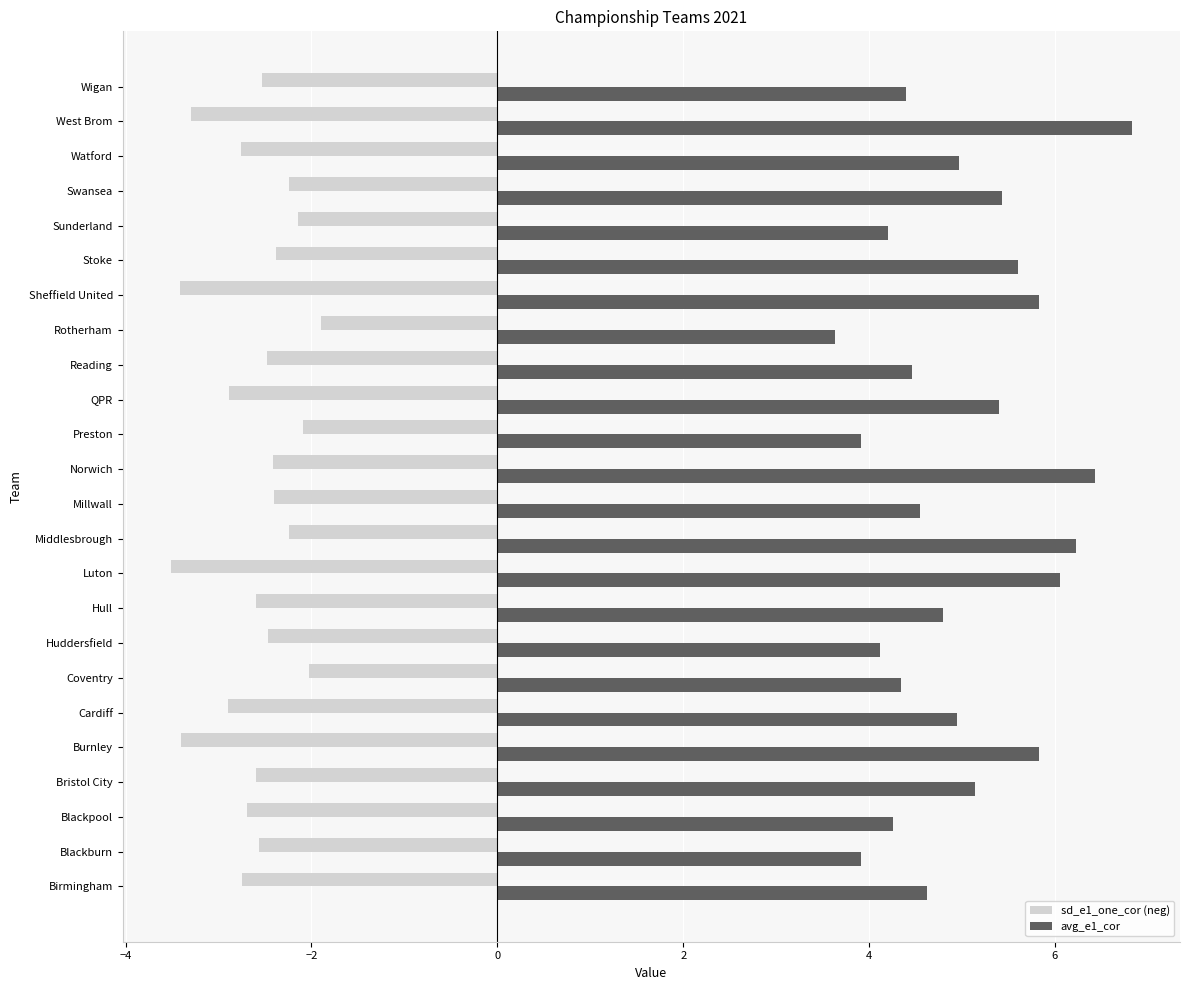

What is the average value of the avg_e1_cor series?

5.0